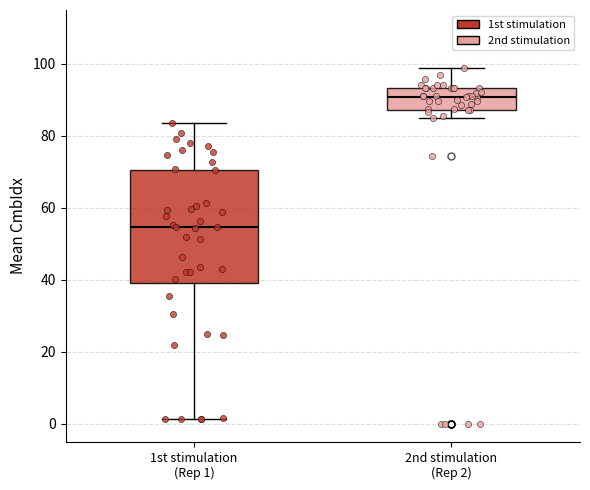

Reading left to right, read every box against the y-axis: the position of its median line, the range the box covers, and the ends of its whiskers. The values are not printed on the chart, so give them approximately, as read against the axis.

1st stimulation (Rep 1): median 54, box 40 to 70, whiskers 2 to 84
2nd stimulation (Rep 2): median 90, box 88 to 94, whiskers 86 to 98